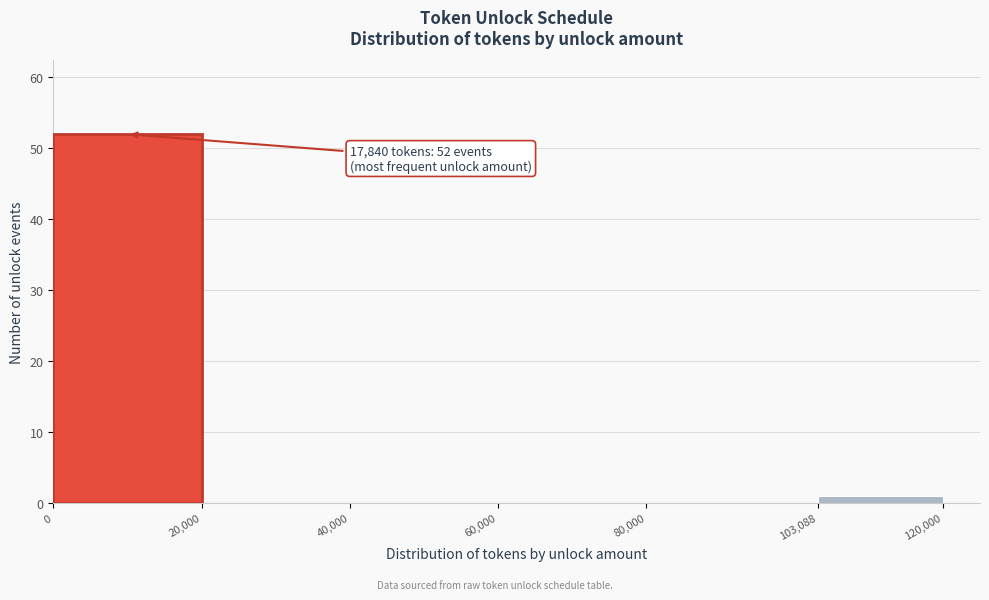

Over which range of the x-axis is the bar tallest?

0 to 20,000